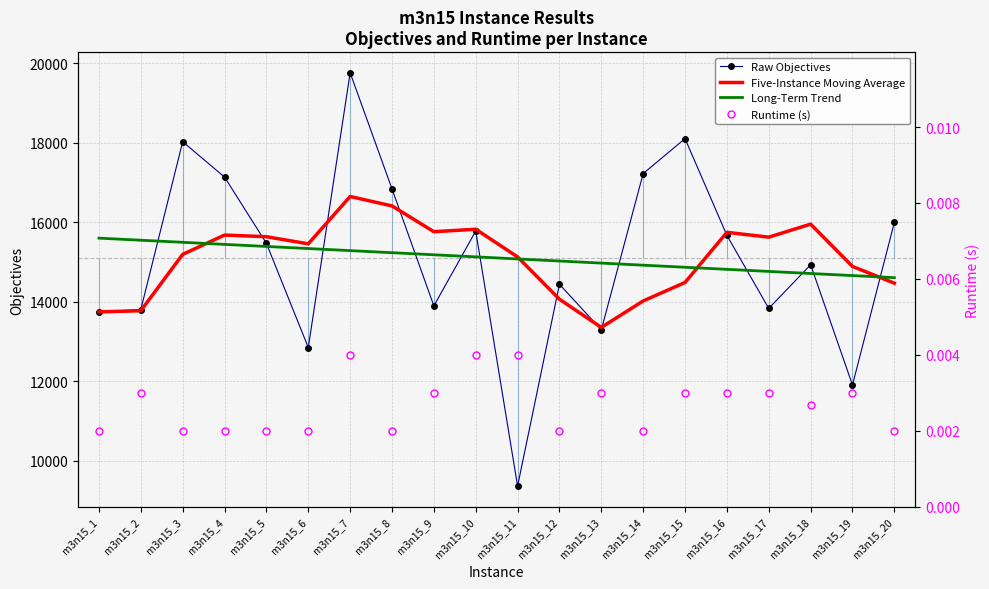

The value of Long-Term Trend at m3n15_15 is 14871.0. True or false?

True